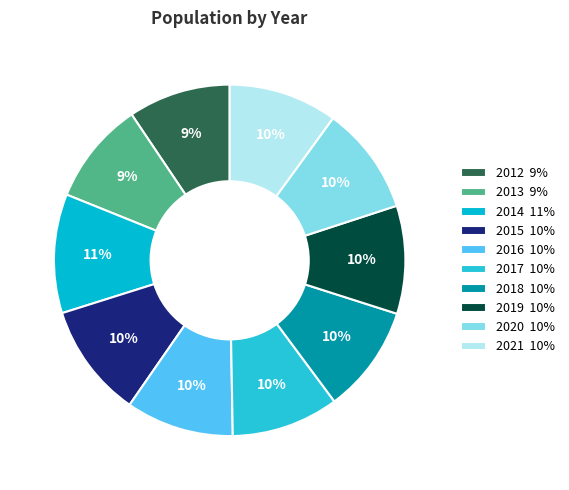

How many slices are in this pie chart?

10